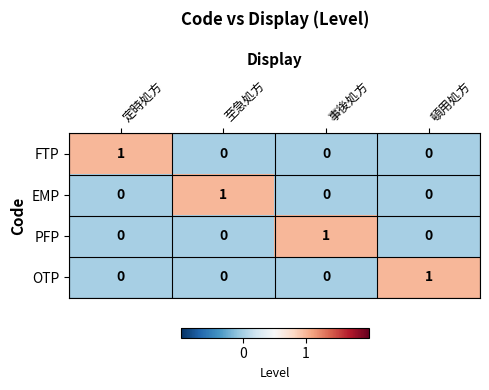

What is the difference between the highest and lowest values at 定時処方?

1